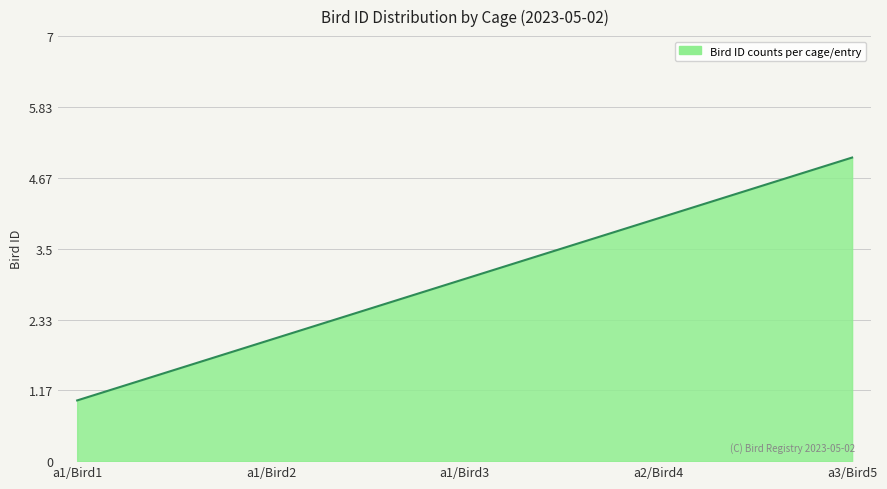

What is the change in value from a1/Bird3 to a3/Bird5?

+2